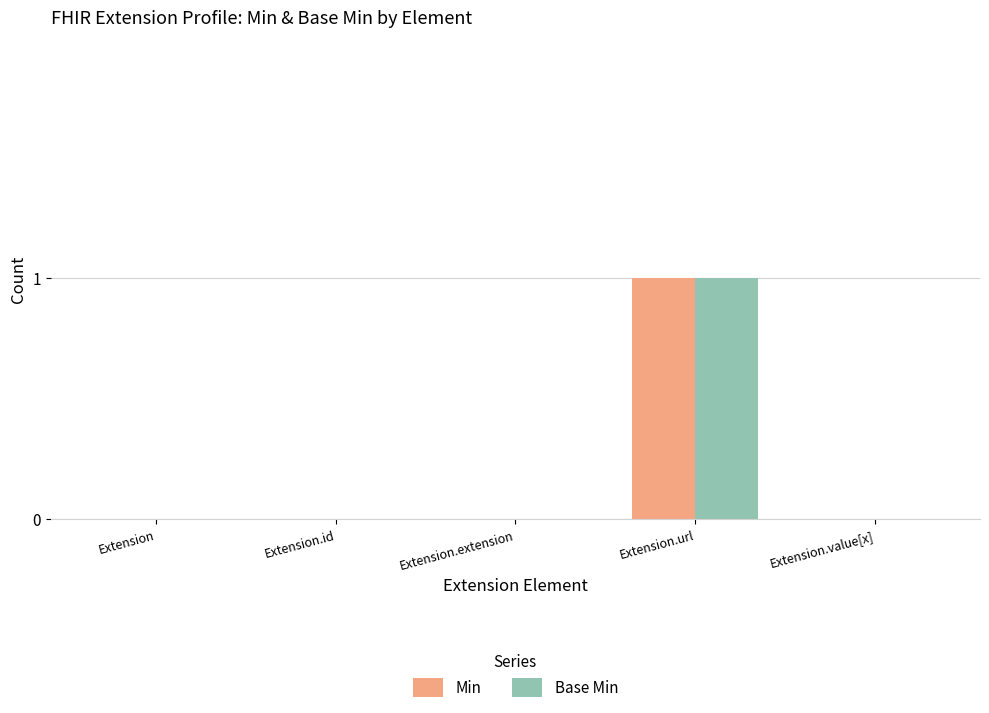

Reading left to right, extract all data points from this chart.

Min: 0	0	0	1	0
Base Min: 0	0	0	1	0